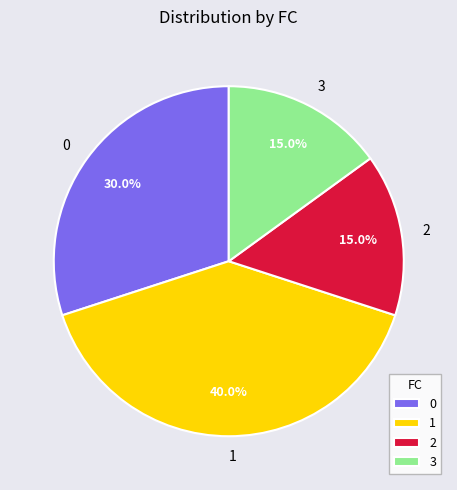

What is the ratio of the value at 3 to the value at 1?

0.4